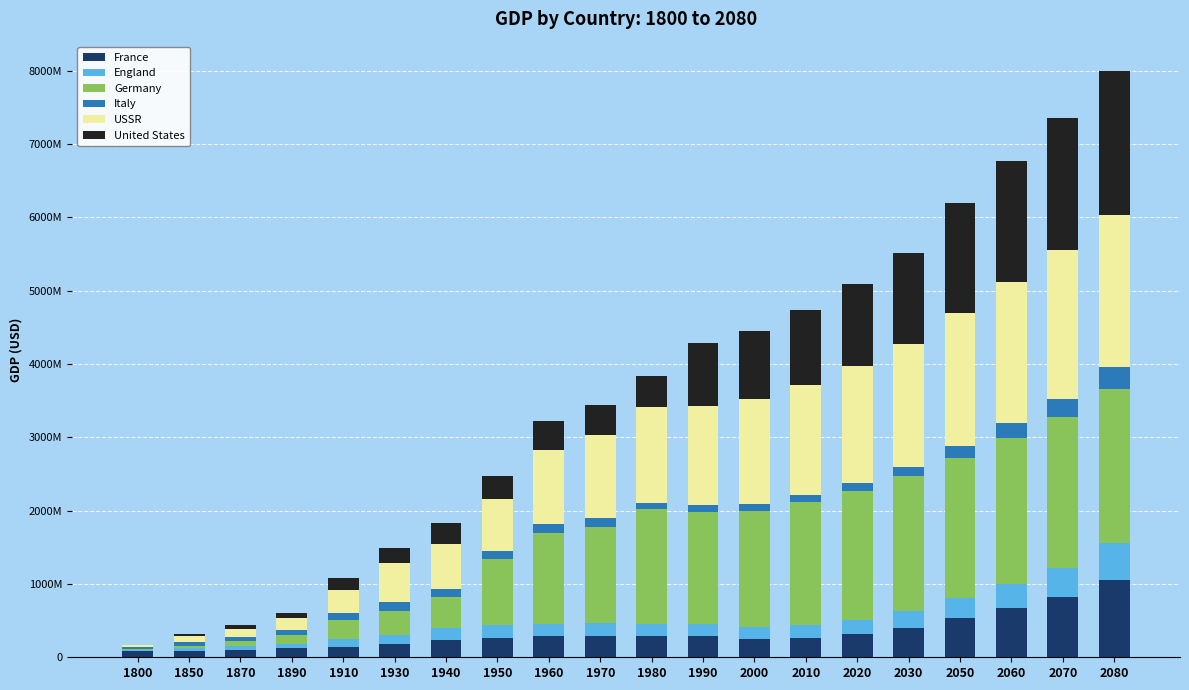

Which series has the largest range (max minus min)?

Germany